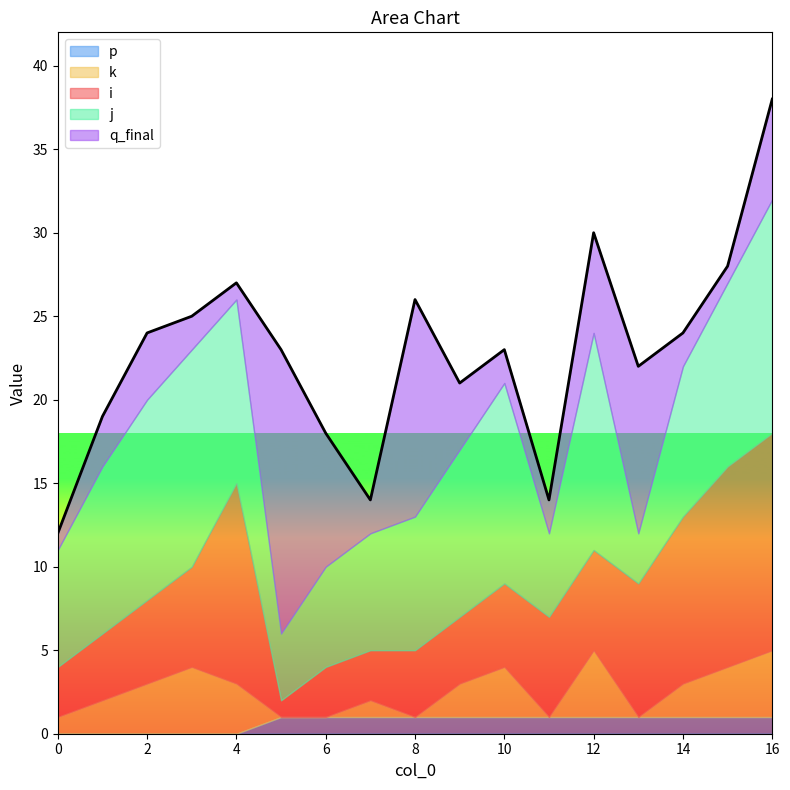

At 8, list the series in order from largest to smallest.

q_final, j, i, p, k